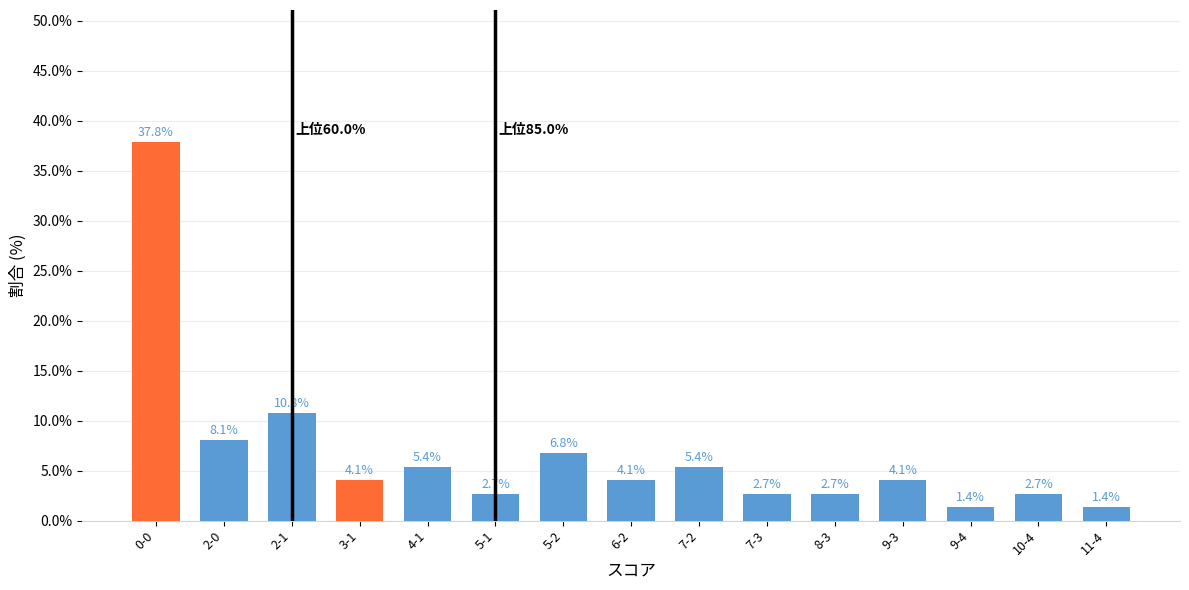

How many values are below 4?

6